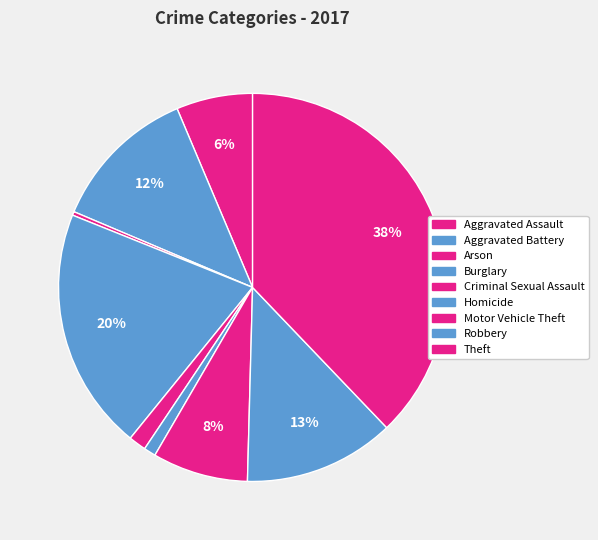

How many segments does this pie chart have?

9